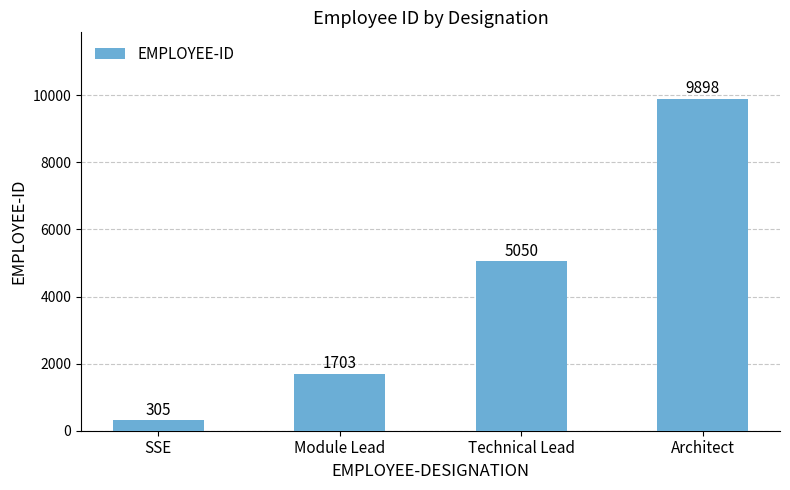

What is the change in value from Technical Lead to Architect?

+4848